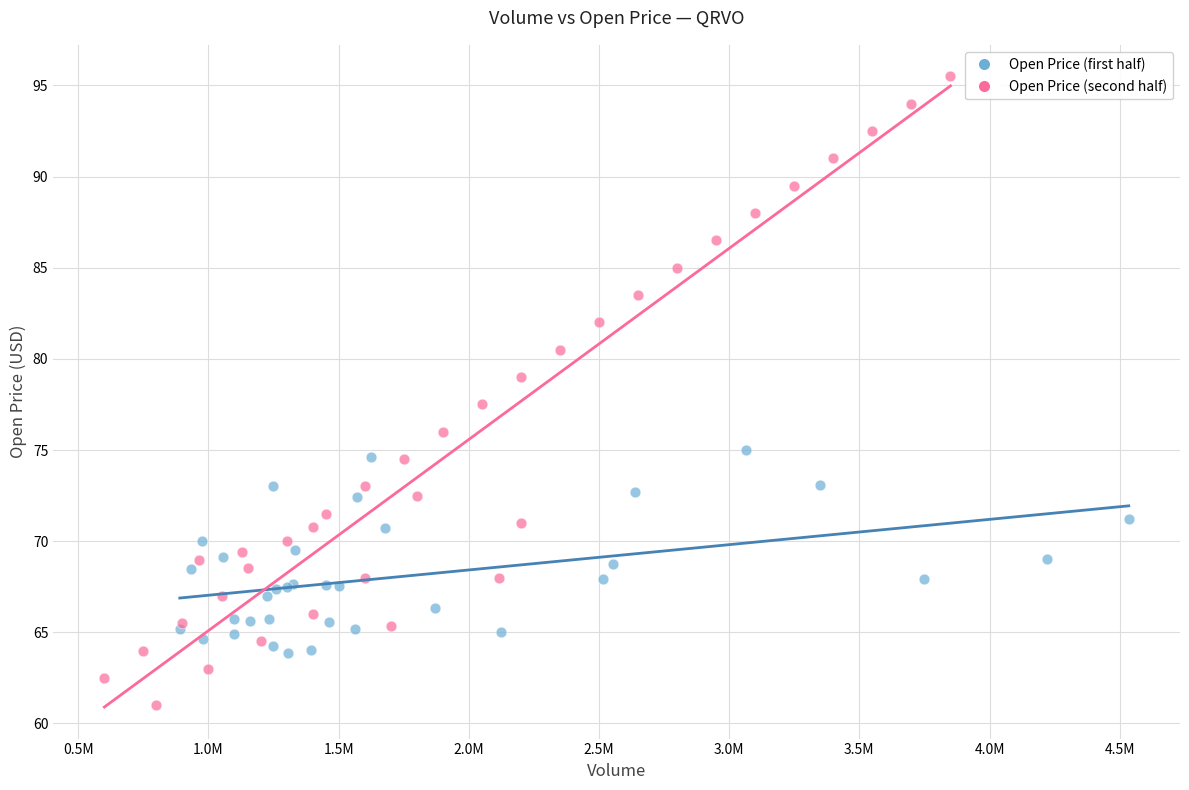

Which series has the largest Y range (max minus min)?

Open Price (second half)